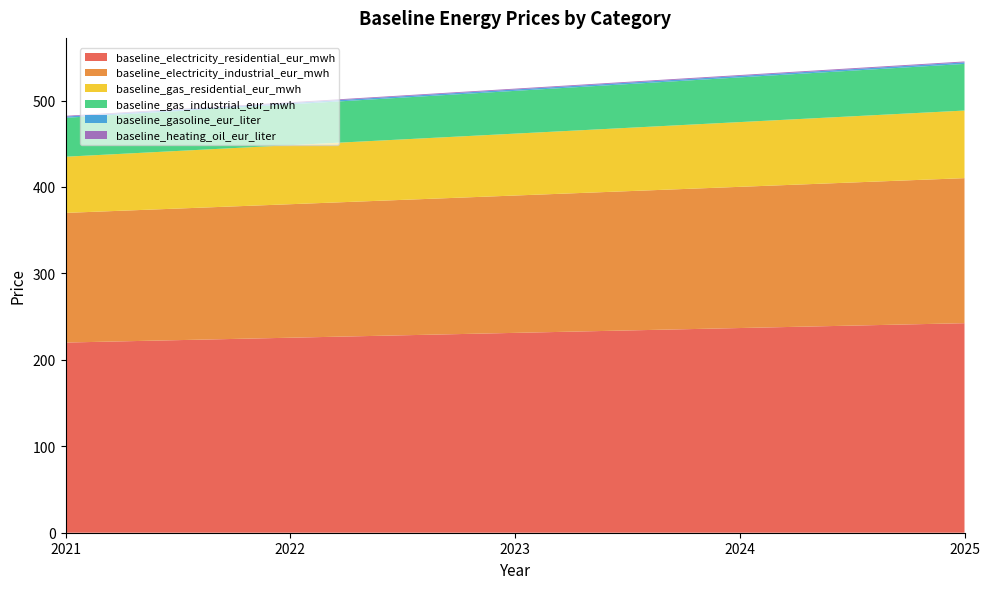

Reading right to left, transcribe all the data shown in this chart.

baseline_electricity_residential_eur_mwh: 2025=242.4	2024=236.8	2023=231.2	2022=225.6	2021=220.0
baseline_electricity_industrial_eur_mwh: 2025=167.8	2024=163.3	2023=158.9	2022=154.4	2021=150.0
baseline_gas_residential_eur_mwh: 2025=78.2	2024=74.9	2023=71.6	2022=68.3	2021=65.0
baseline_gas_industrial_eur_mwh: 2025=54.0	2024=51.7	2023=49.5	2022=47.2	2021=45.0
baseline_gasoline_eur_liter: 2025=1.8	2024=1.7	2023=1.6	2022=1.5	2021=1.4
baseline_heating_oil_eur_liter: 2025=1.1	2024=1.0	2023=1.0	2022=0.9	2021=0.8